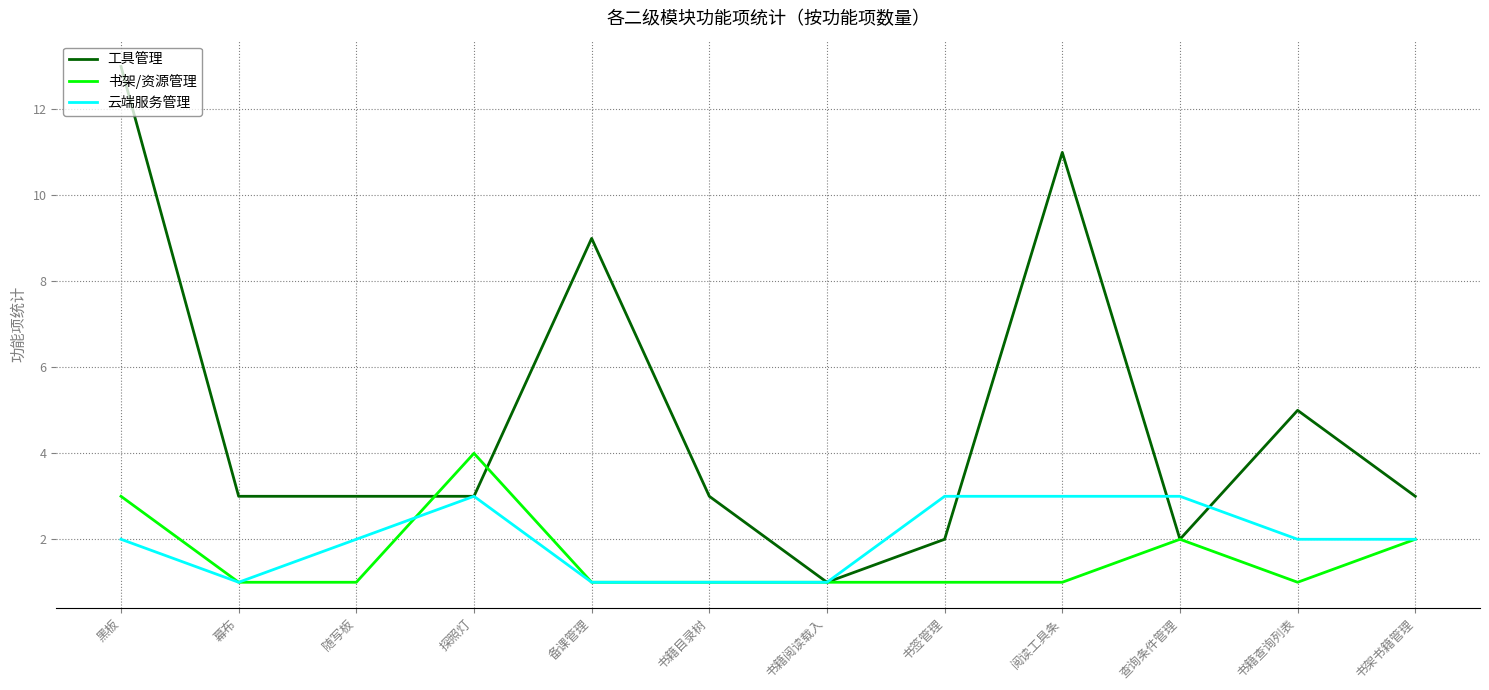

At which category is the sum across all series the highest?

黑板